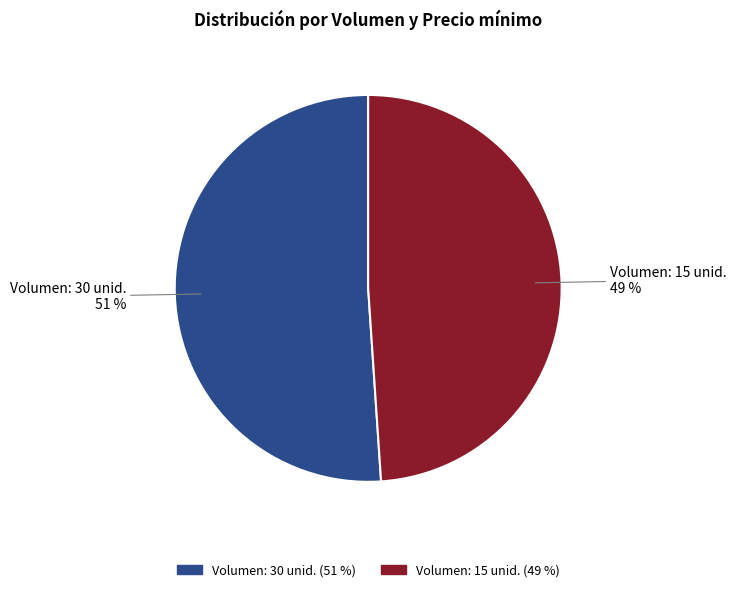

To the nearest percent, what is the average slice percentage?

50%